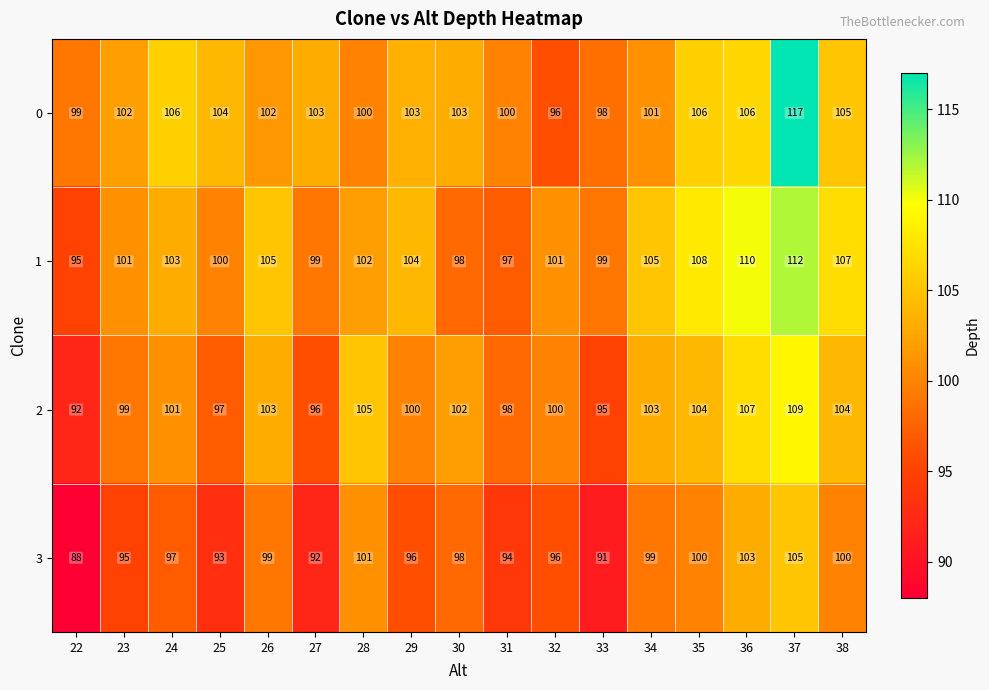

What is the lowest value of the 2 series?

92